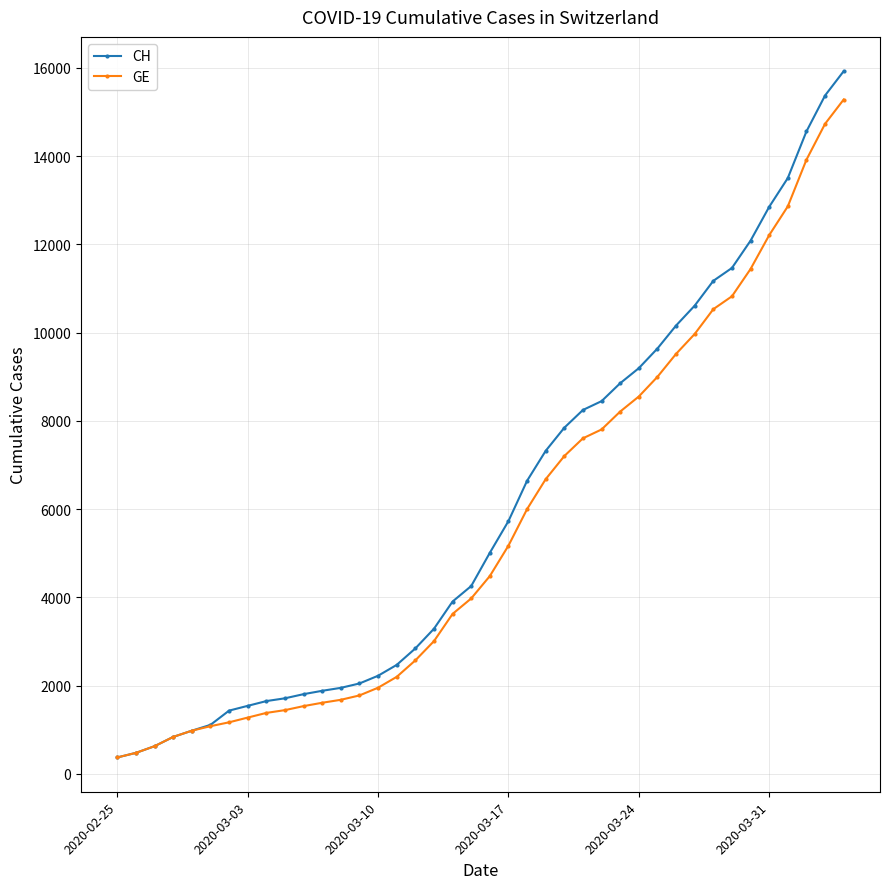

List the series in order of their peak value, highest first.

CH, GE